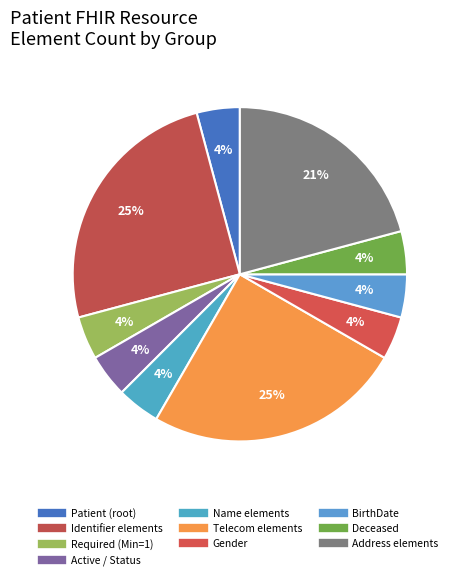

How many segments does this pie chart have?

10